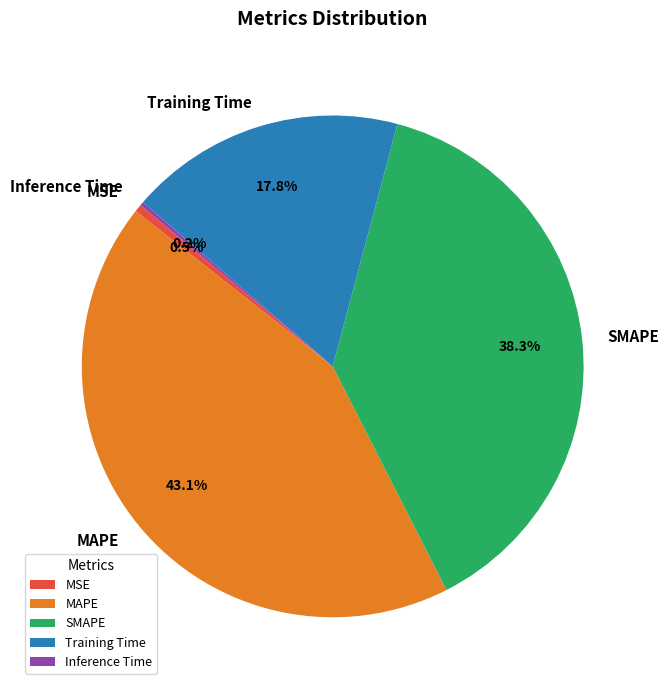

What percentage do MSE and Training Time together represent?

18.3%